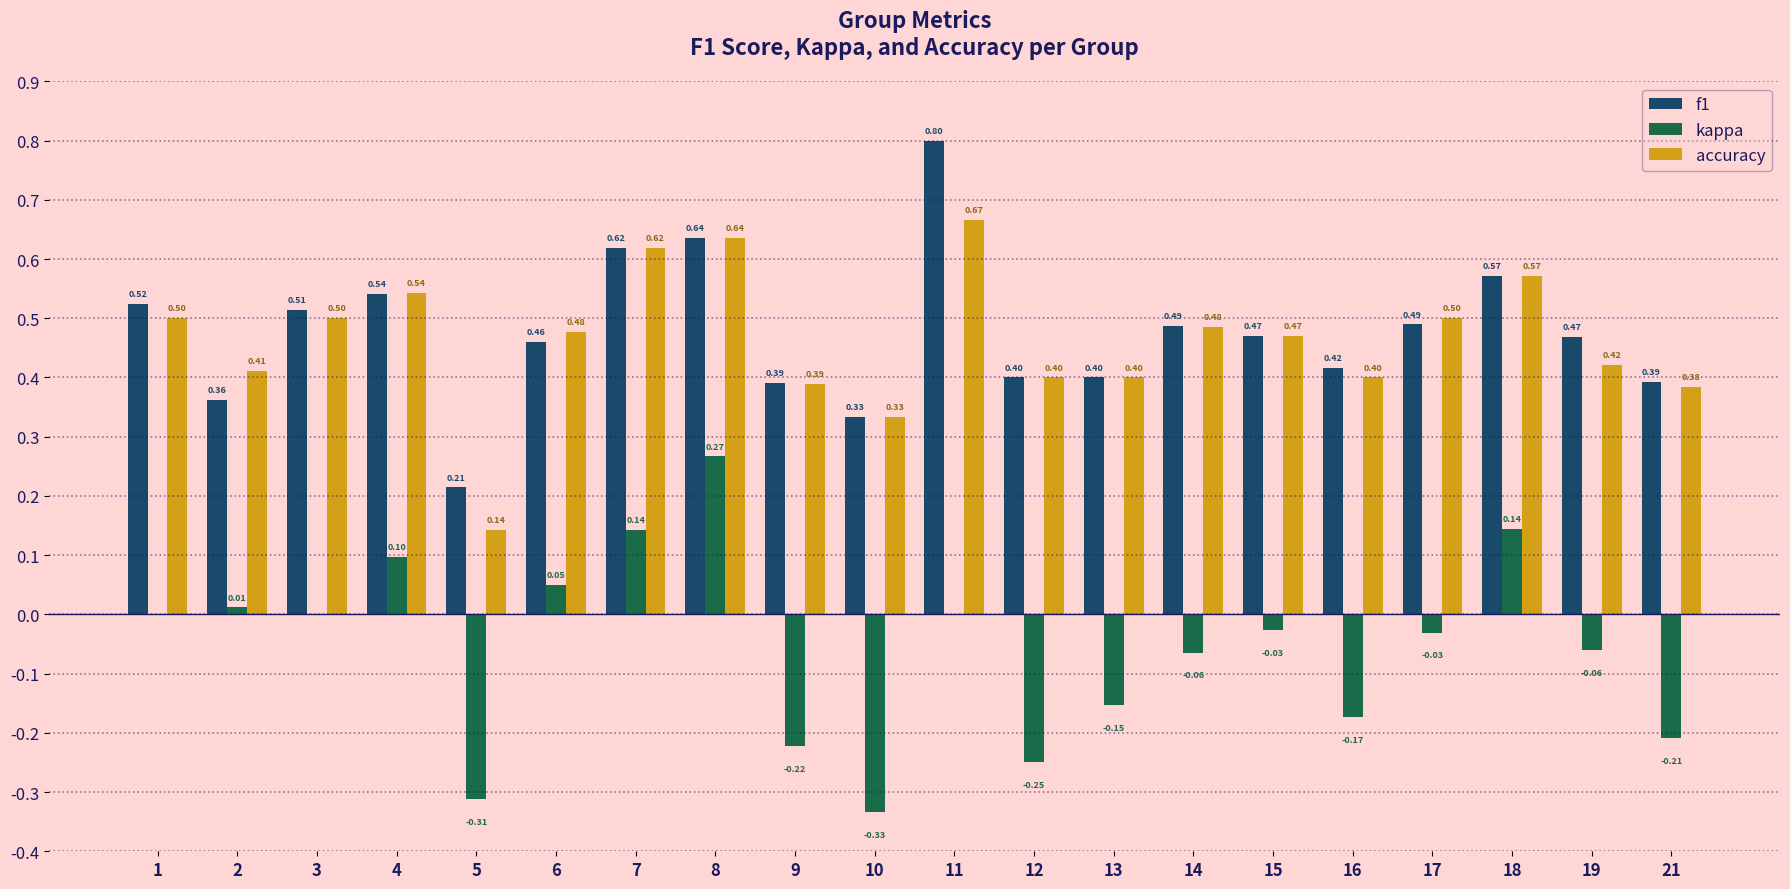

What are all the series names shown in the legend?

f1, kappa, accuracy